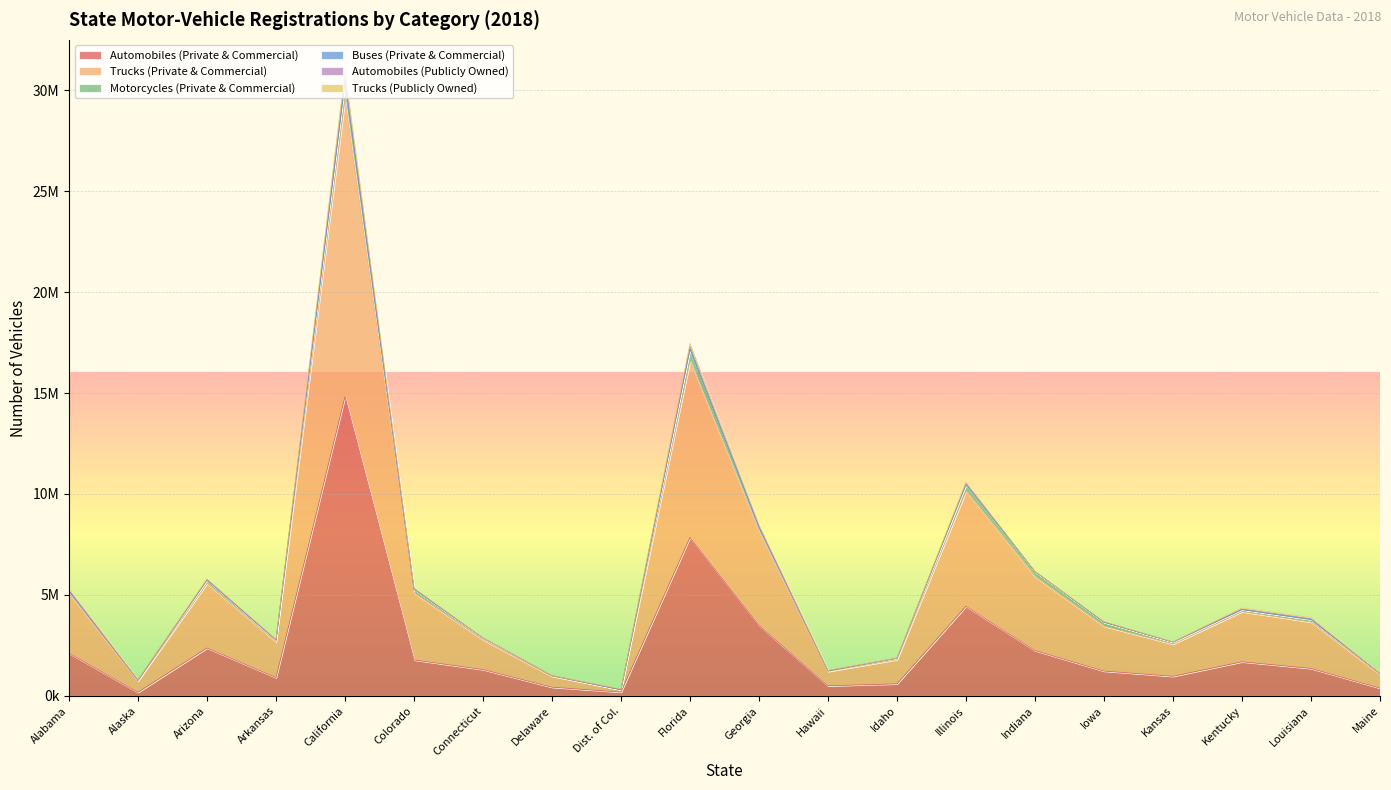

What is the difference between the highest and lowest values at Kansas?

1696062